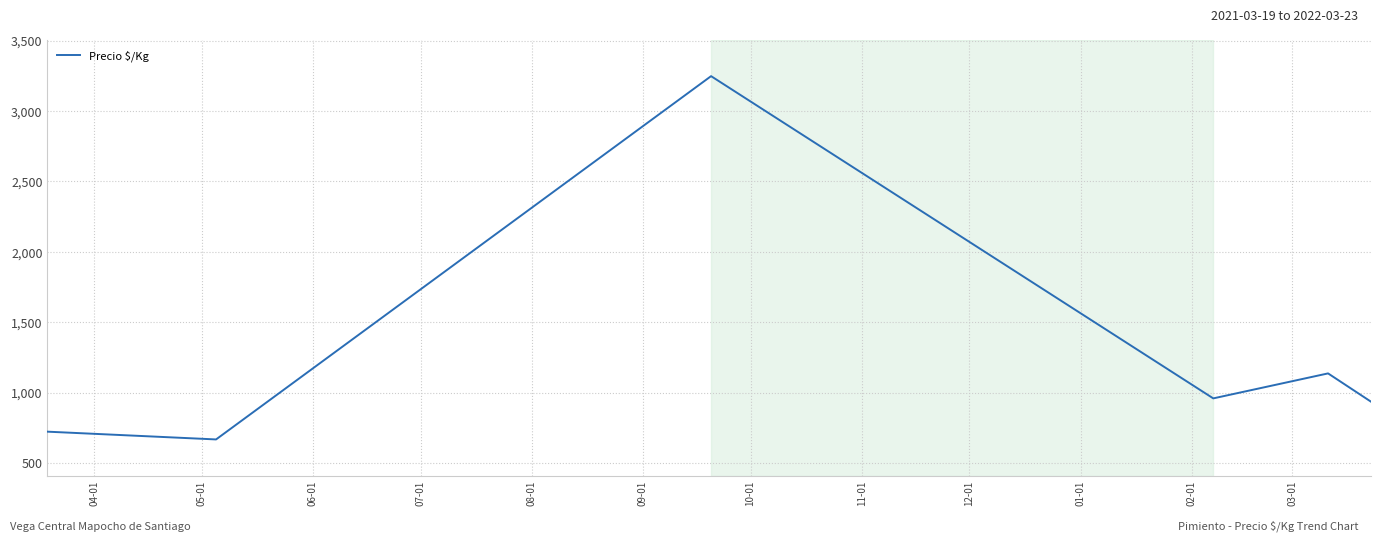

What is the sum of all values?

7664.4